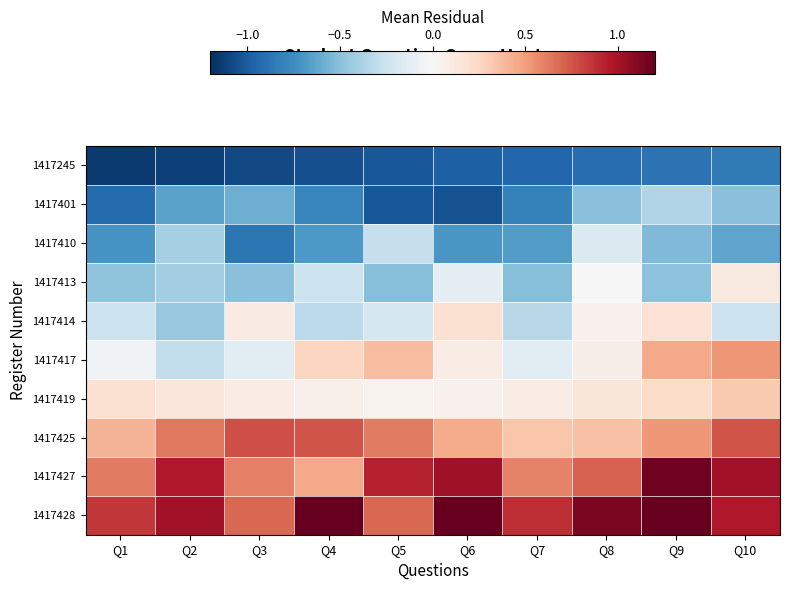

What is the total value across all series at Q3?

-0.9